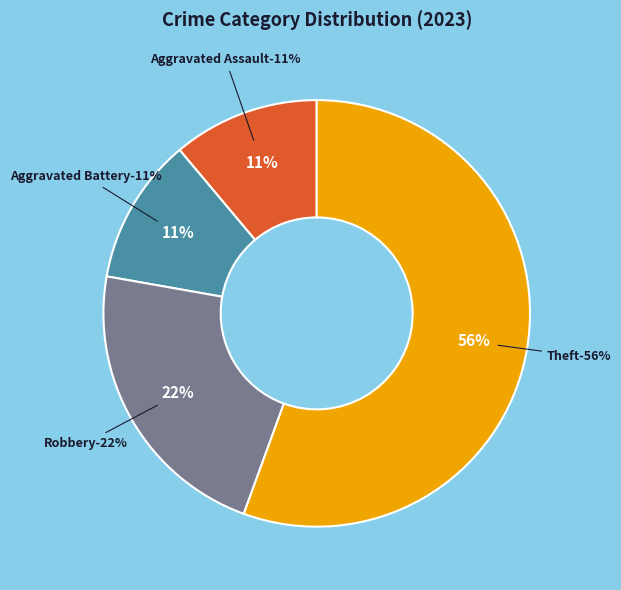

Do Theft and Aggravated Assault together represent more than half of the pie?

Yes